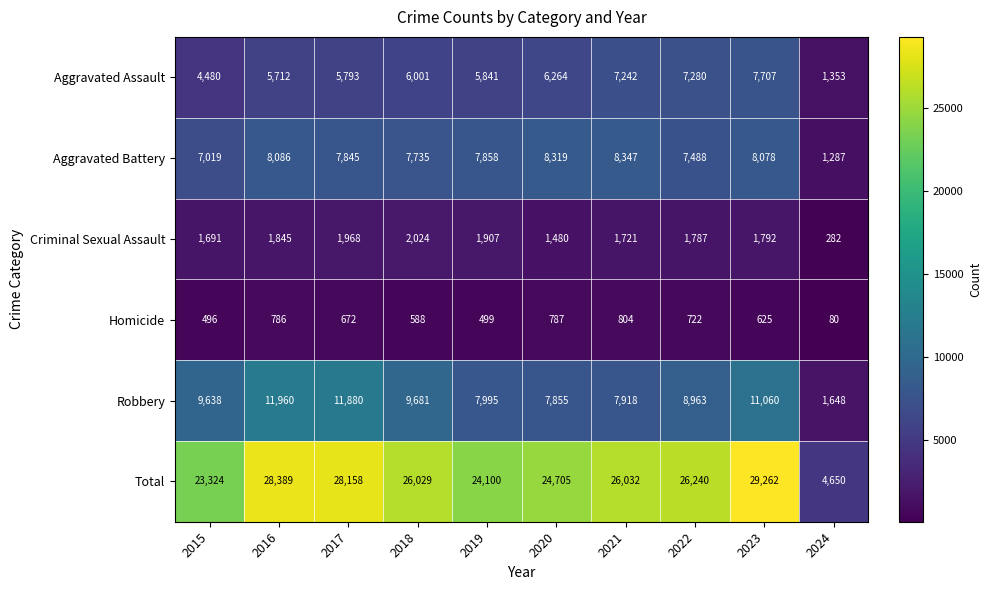

At 2020, list the series in order from largest to smallest.

Total, Aggravated Battery, Robbery, Aggravated Assault, Criminal Sexual Assault, Homicide